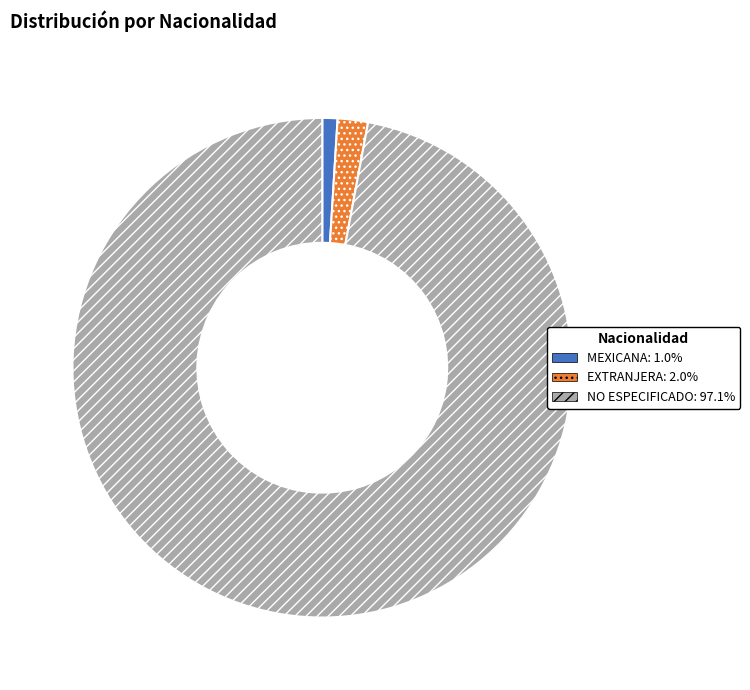

Is it true that EXTRANJERA is 2% of the pie?

True